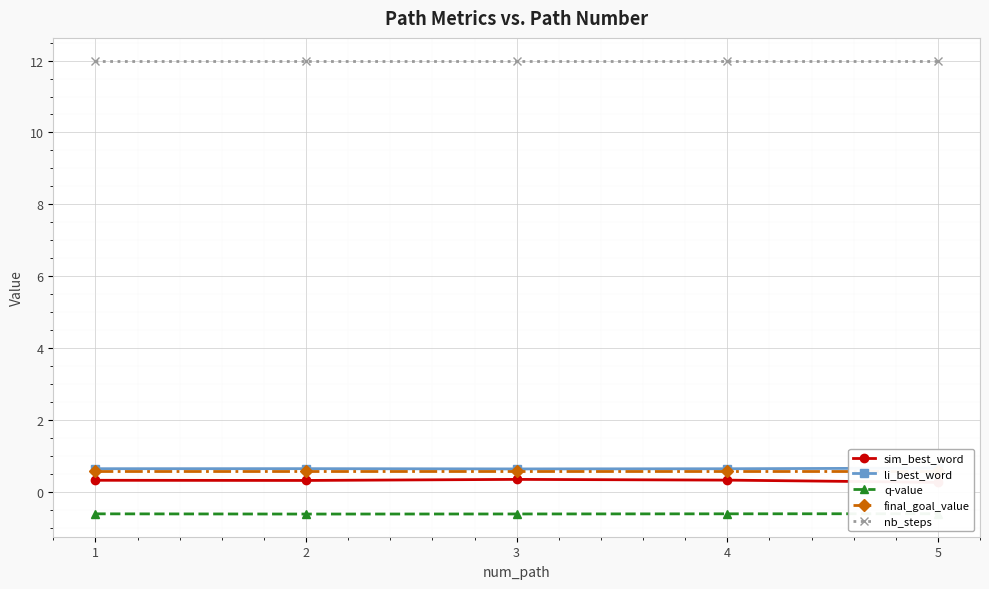

Rank the series at 5 from lowest to highest value.

q-value, sim_best_word, final_goal_value, li_best_word, nb_steps